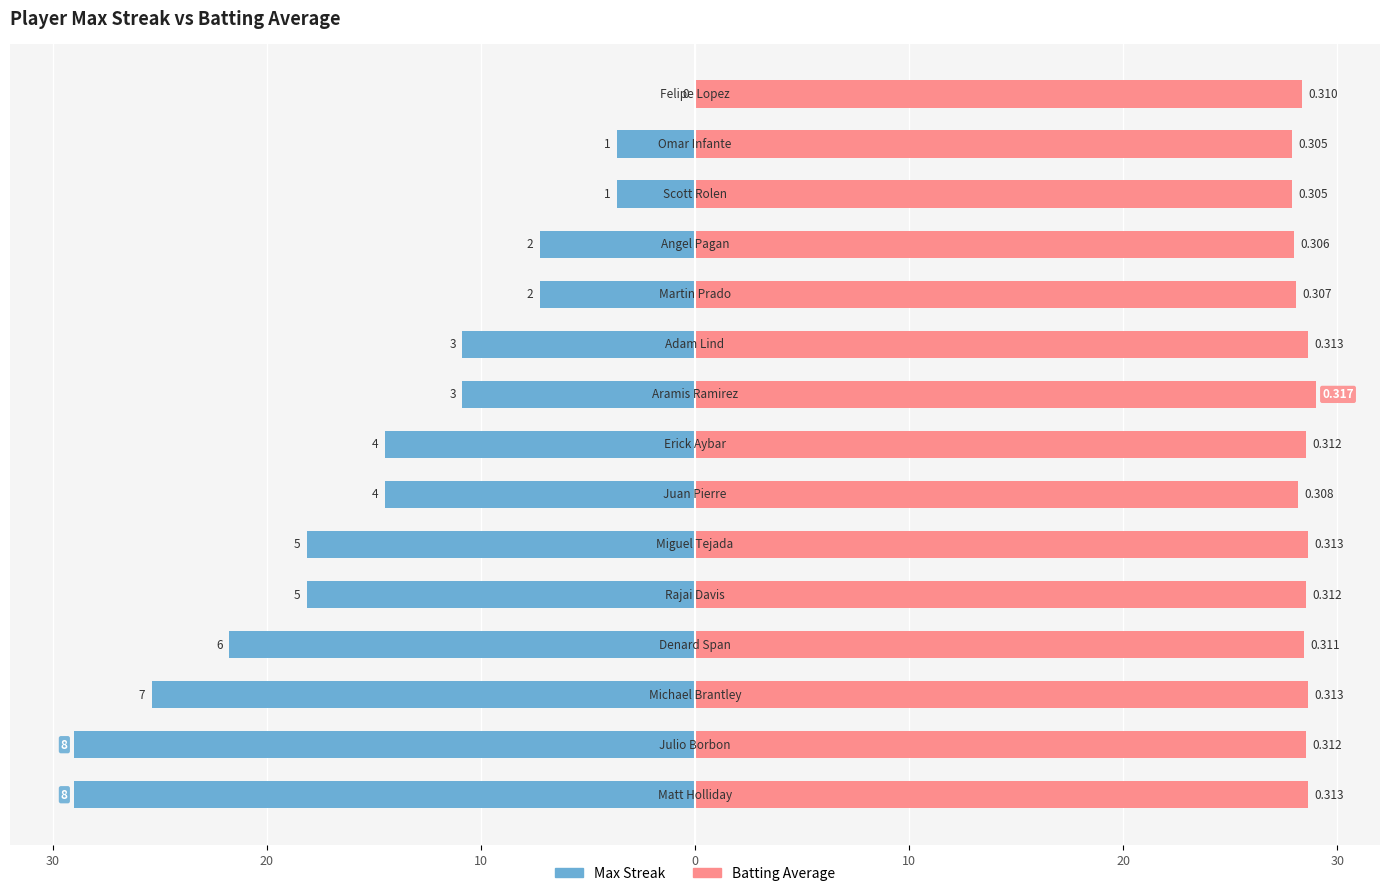

What is the spread (max minus min) of values at 30?

57.6